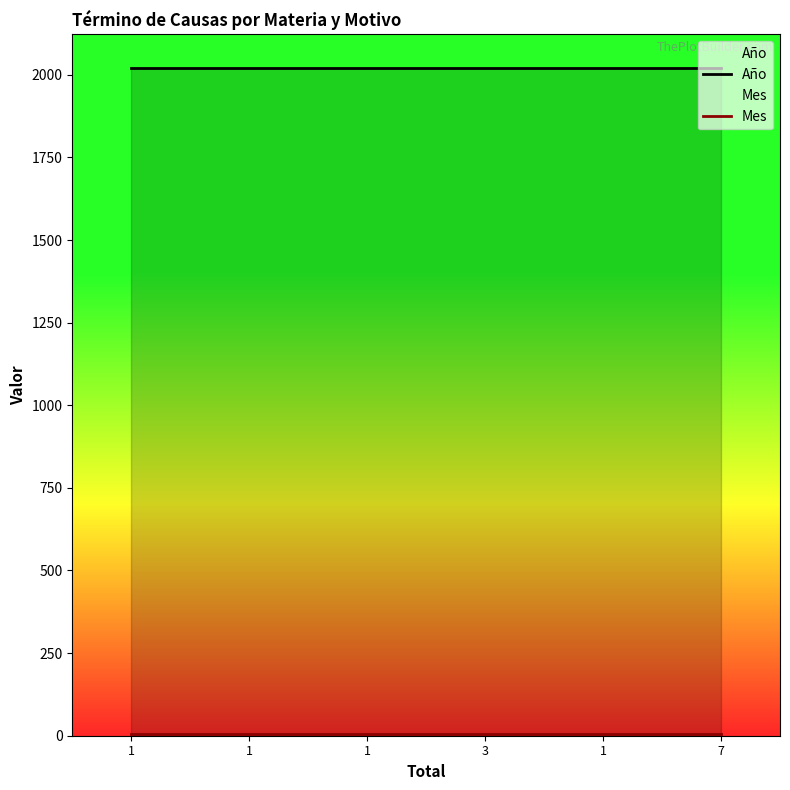

List the series in order of their peak value, lowest first.

Mes, Año